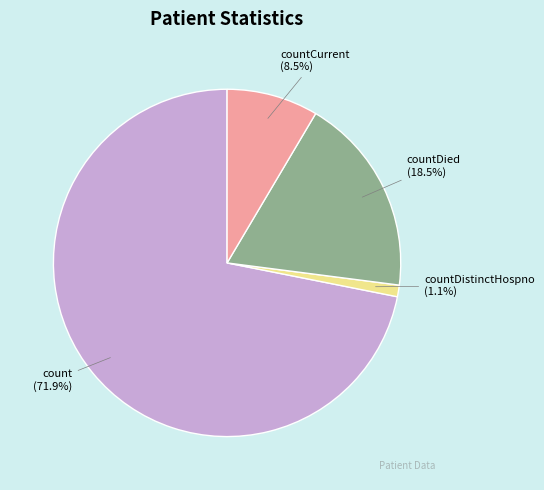

What is the majority slice?

count (71.9%)